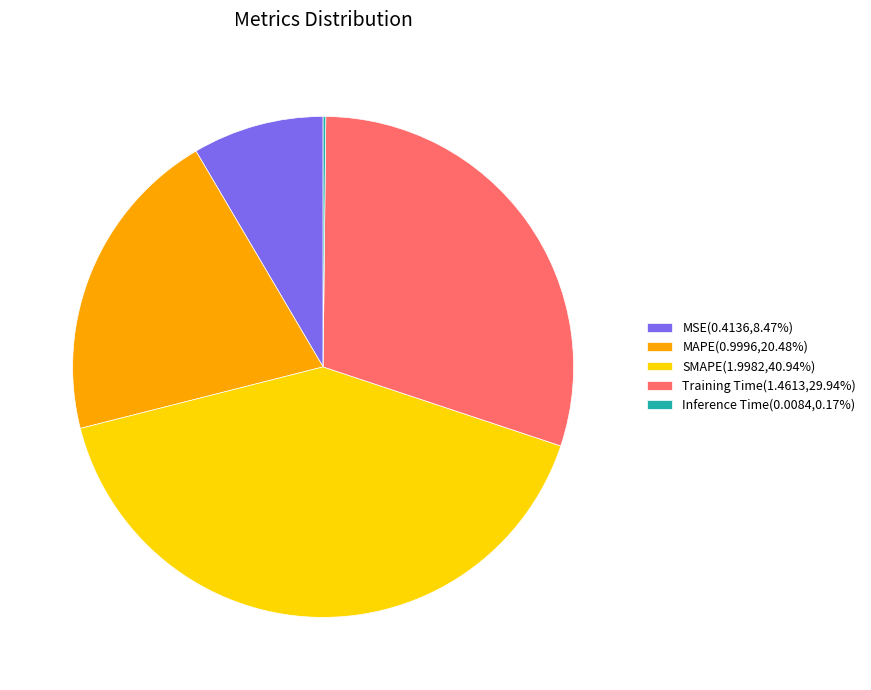

Which slice is the largest?

SMAPE